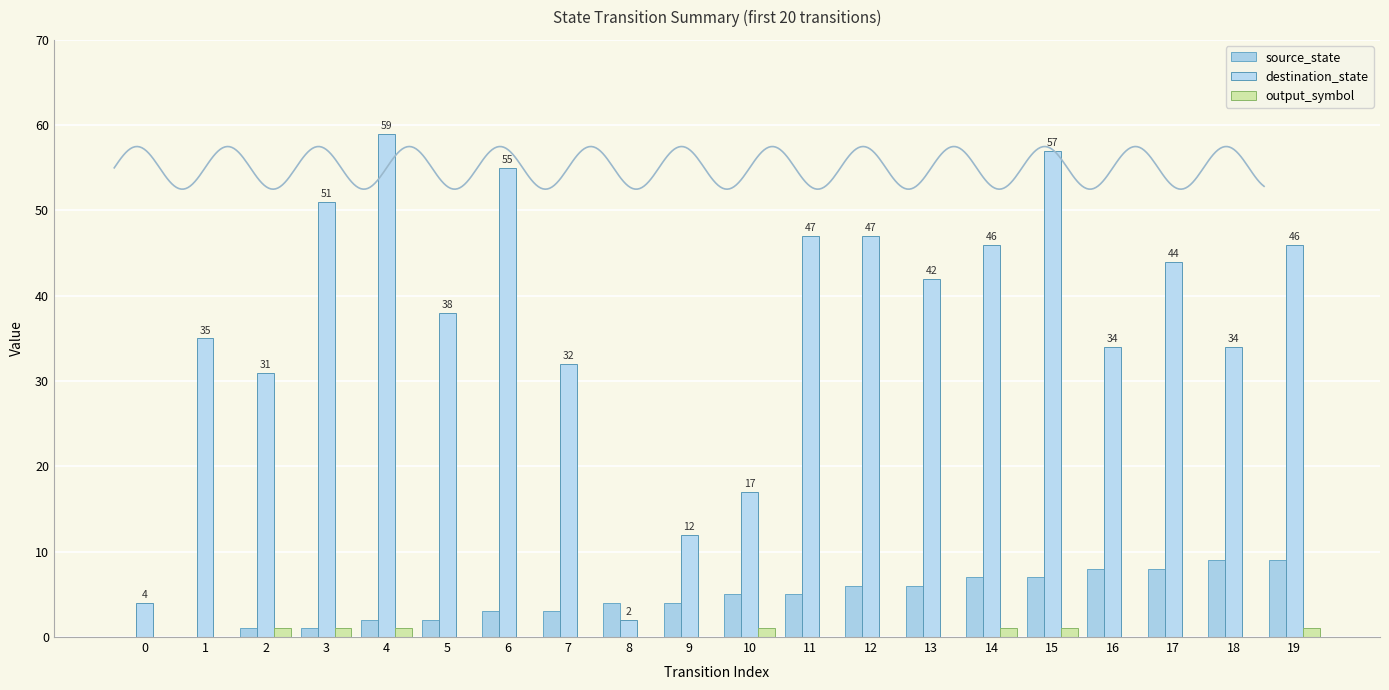

What is the maximum value shown in the chart?

59